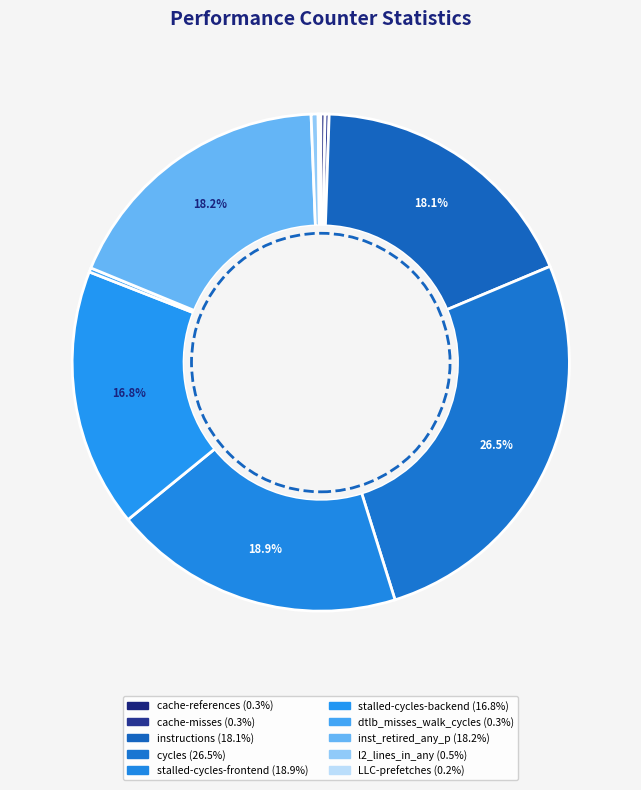

Is it true that stalled-cycles-frontend is 19% of the pie?

True